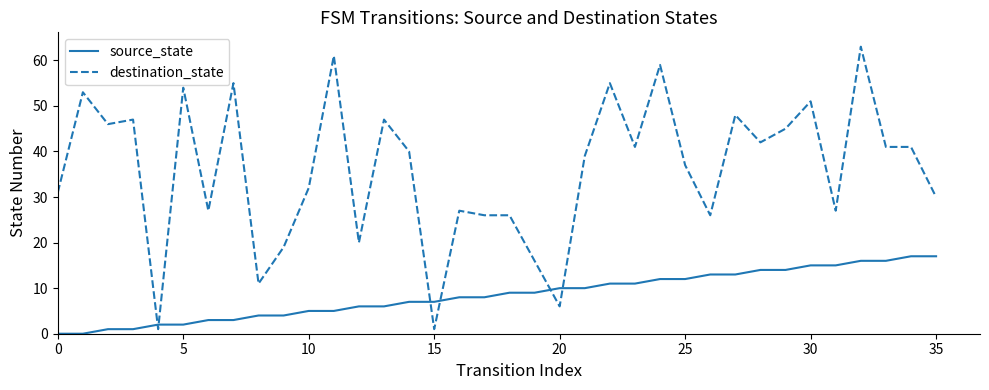

What is the maximum value shown in the chart?

63